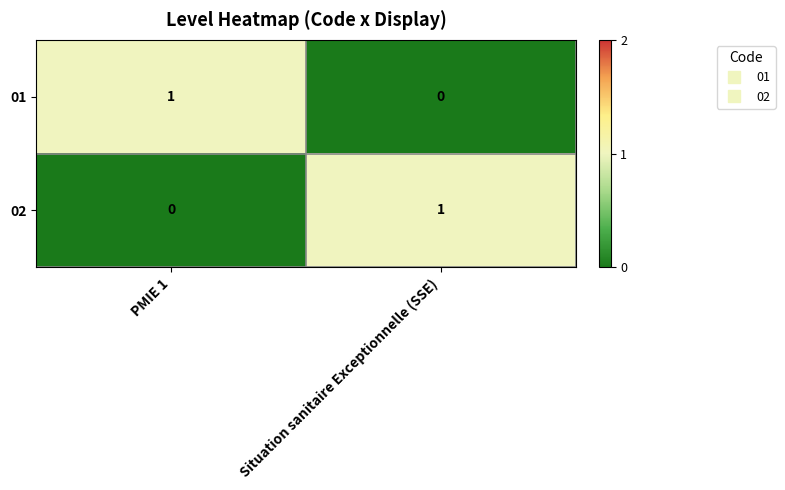

Where is 01 nearest to the value 0?

Situation sanitaire Exceptionnelle (SSE)